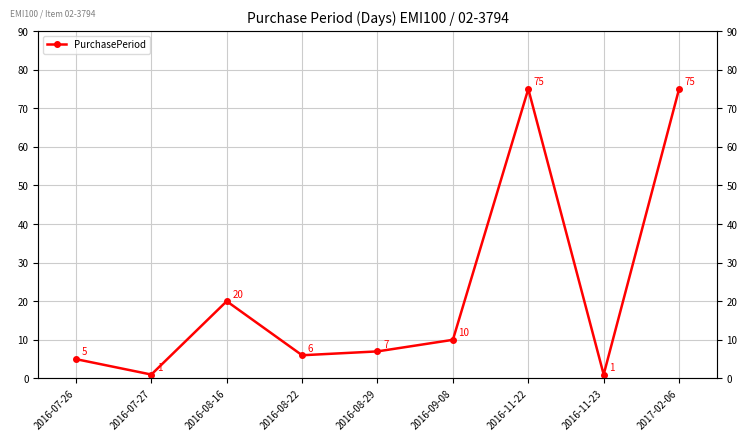

Read the value at 2016-11-22, to the nearest 5.

75